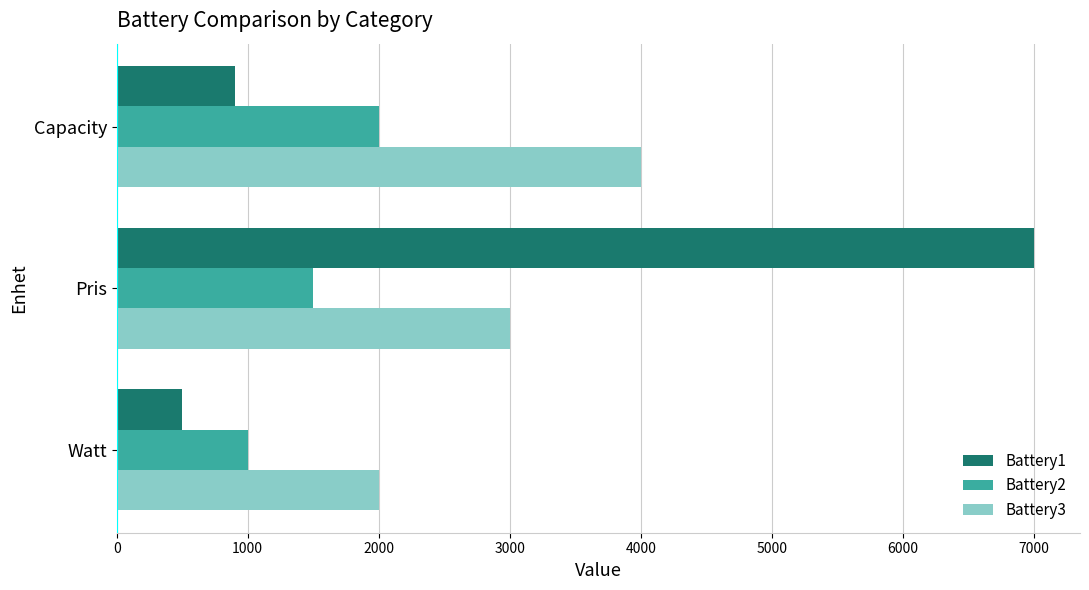

What is the approximate value of Battery1 at Capacity, to the nearest 10?

900